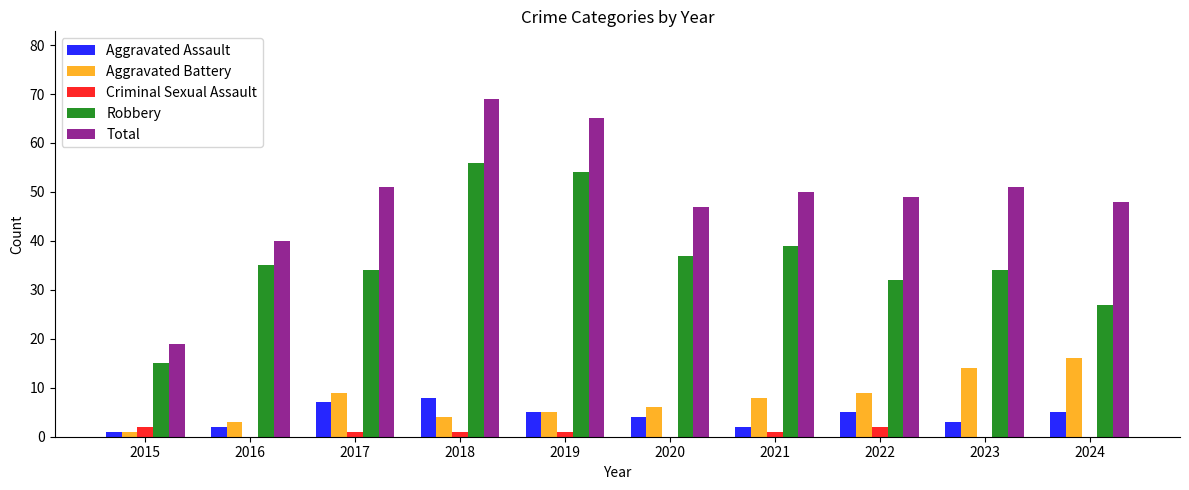

Which category has the highest value in the Total series?

2018